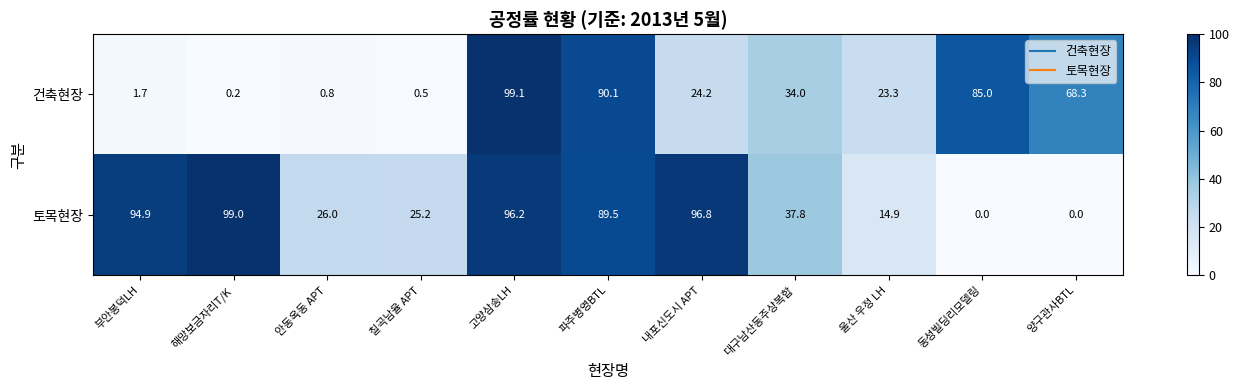

What is the sum of all 토목현장 values?

580.3